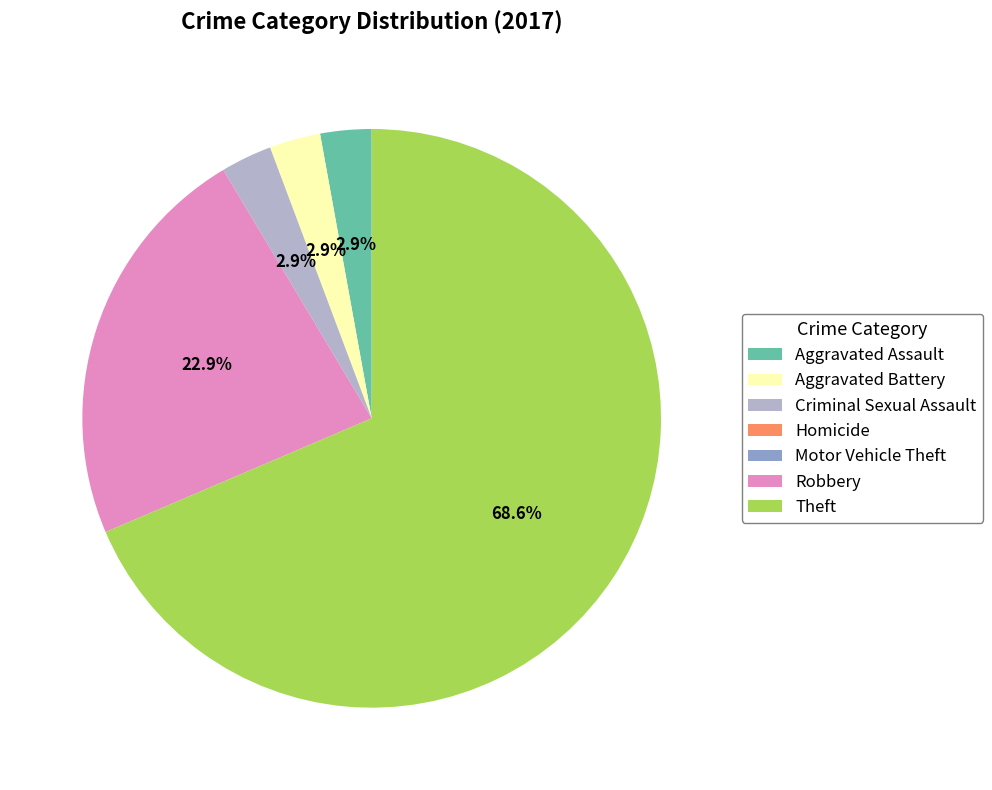

Which category has the biggest portion of the pie?

Theft